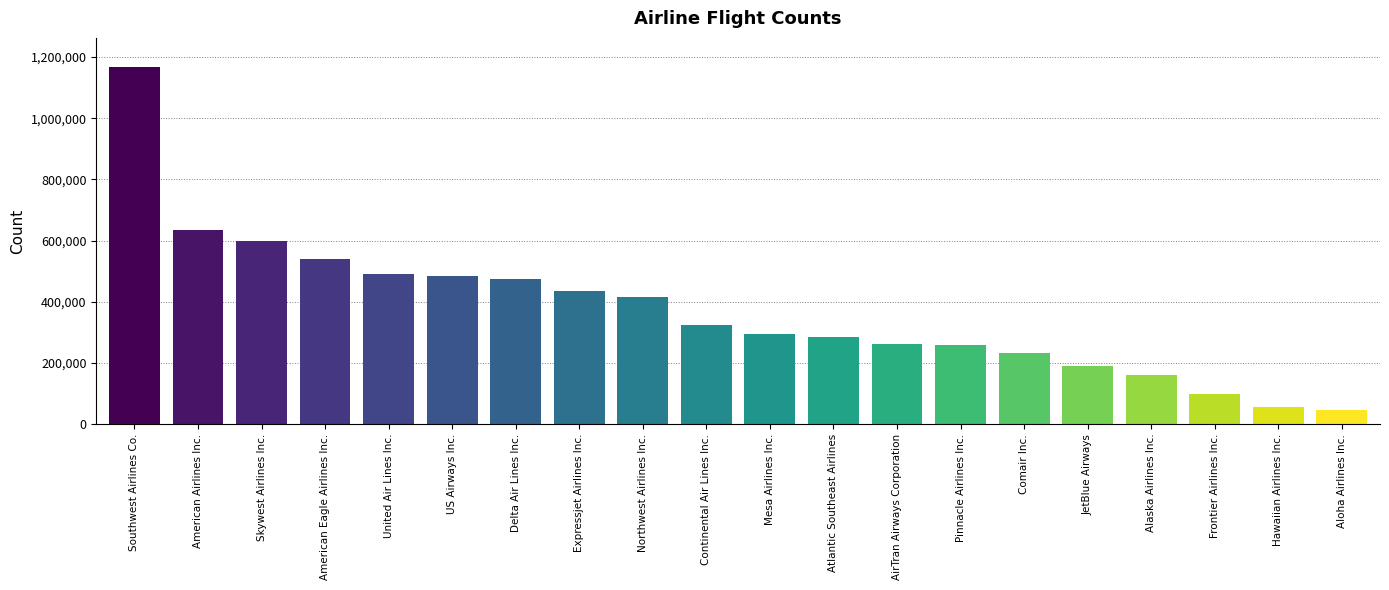

What is the average value?

372661